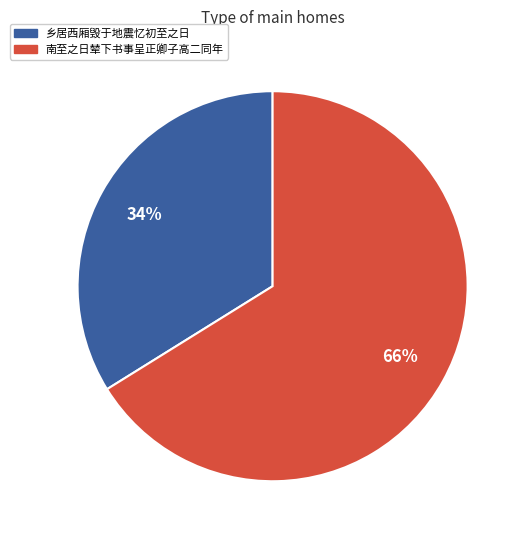

Is there a majority slice in this chart?

Yes